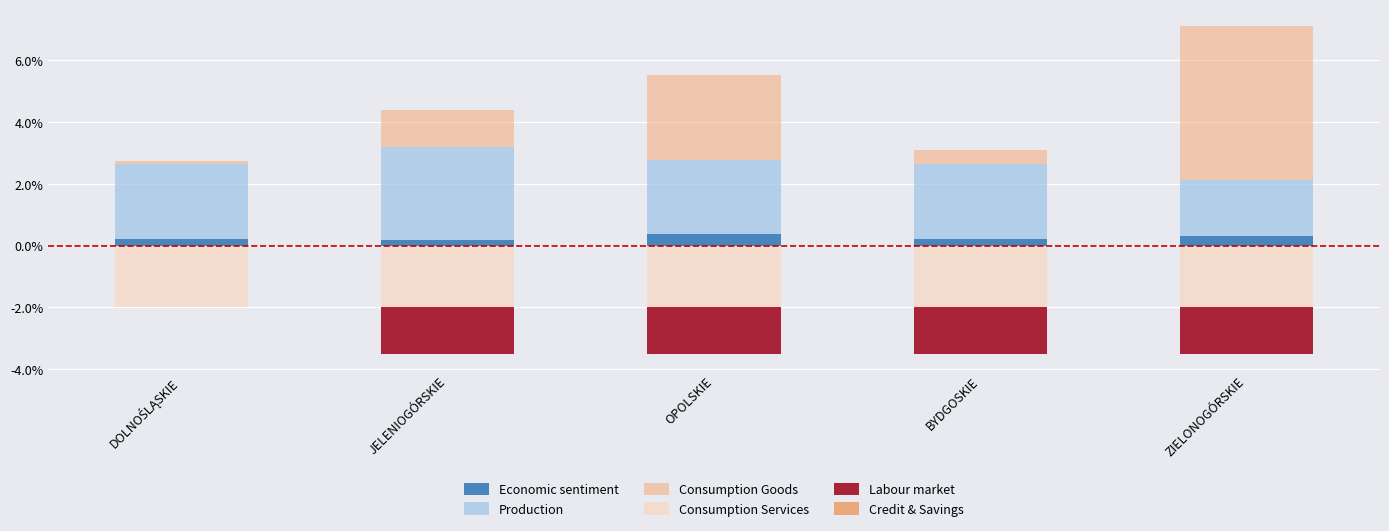

What is the difference between the maximum and second lowest values in the Economic sentiment series?

0.1